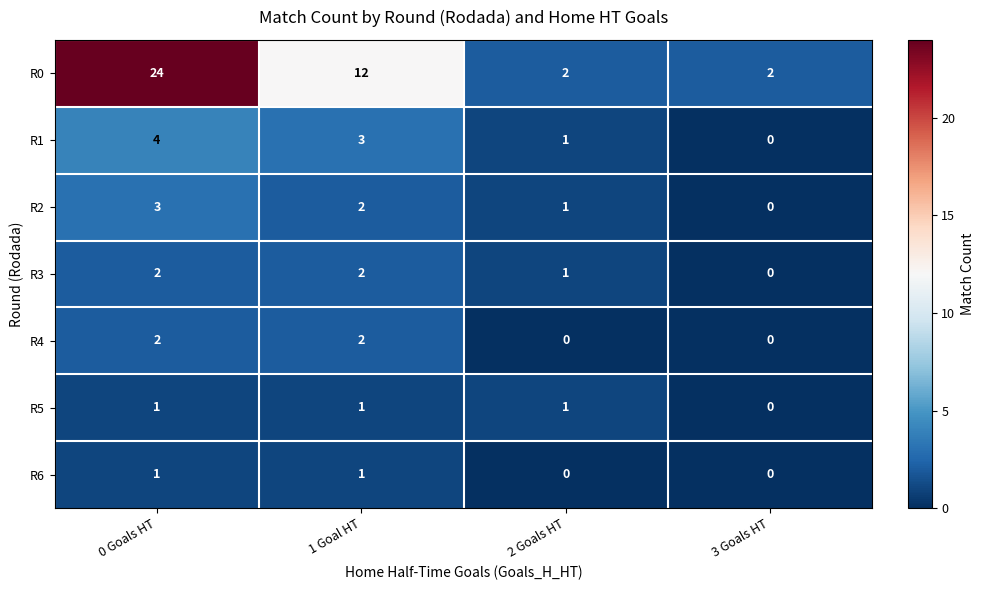

Between 0 Goals HT and 3 Goals HT, which series saw the biggest shift?

R0